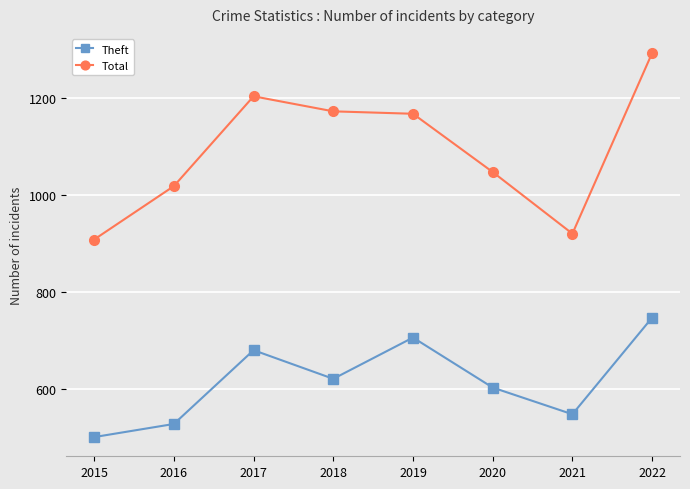

Which series has the widest spread of values?

Total